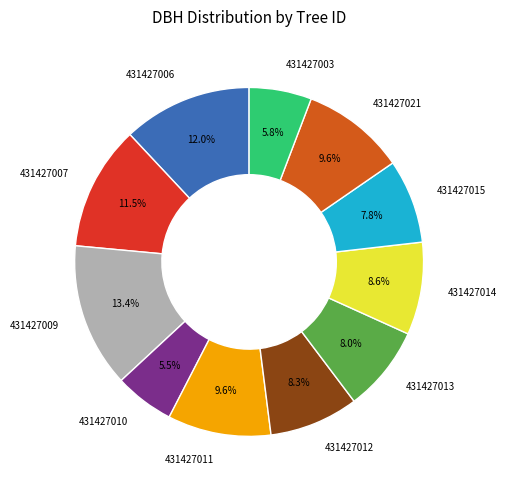

True or false: 431427012 accounts for 1% of the total.

False